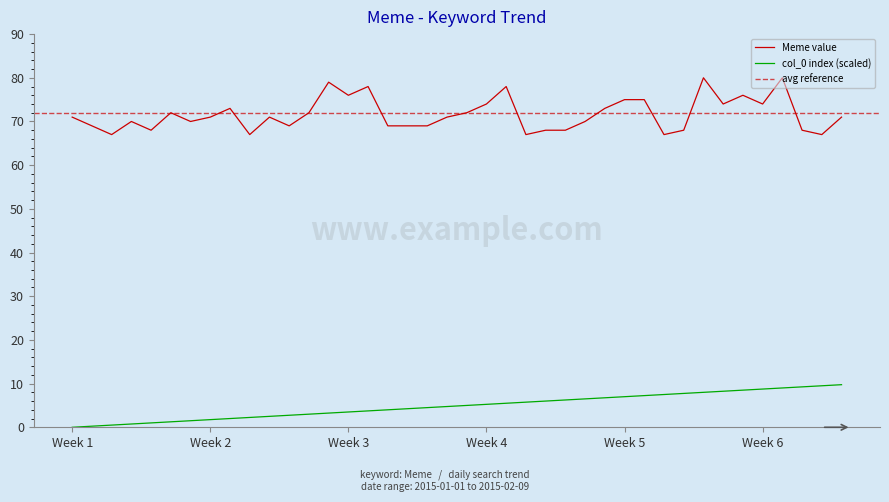

What is the label of the 39th point from the left?

2015/02/08